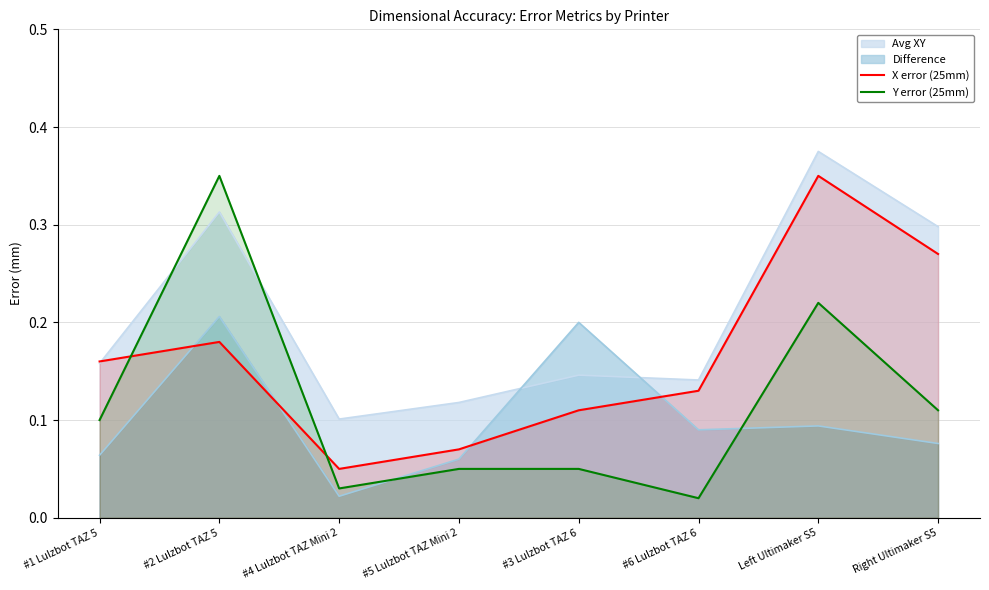

What is the label of the 4th point from the left?

#5 Lulzbot TAZ Mini 2